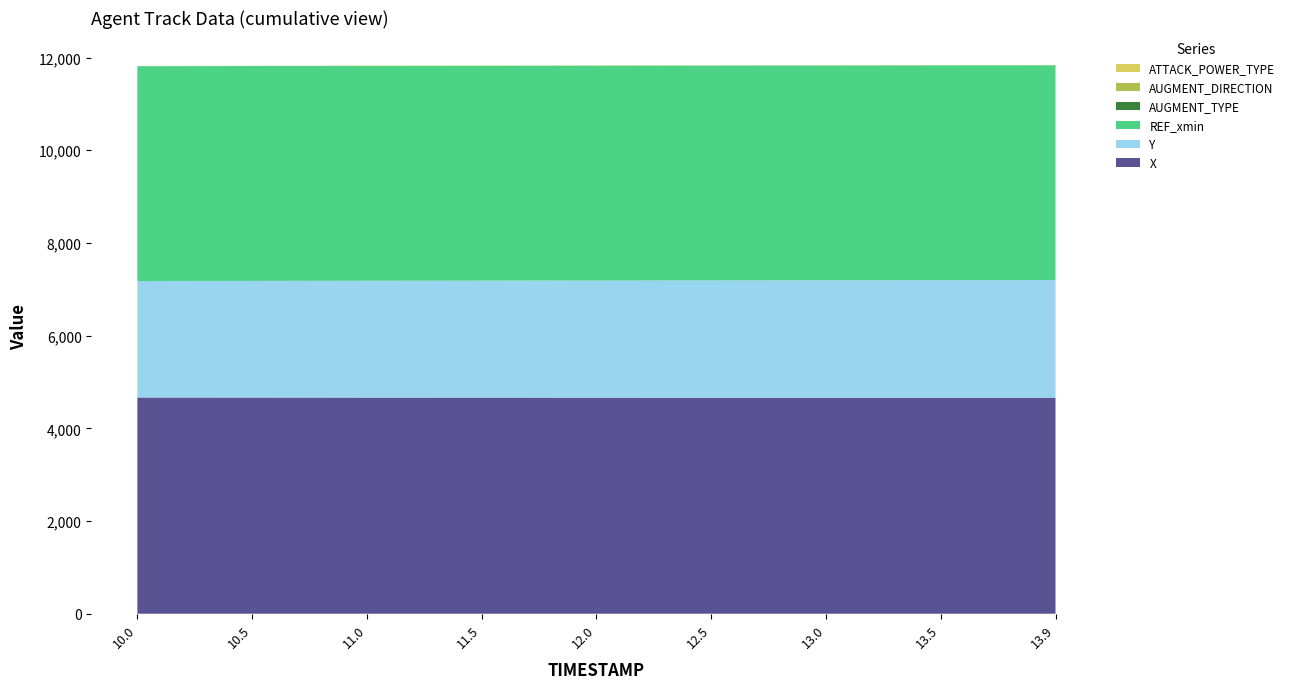

Reading right to left, list all the values displayed in this chart.

X: 4659.9	4660.4	4661.0	4661.7	4662.4	4663.1	4663.8	4664.6	4665.5
Y: 2538.8	2536.3	2533.3	2530.2	2527.1	2523.8	2520.5	2517.1	2513.3
REF_xmin: 4635.9	4635.9	4635.9	4635.9	4635.9	4635.9	4635.9	4635.9	4635.9
AUGMENT_TYPE: 0.0	0.0	0.0	0.0	0.0	0.0	0.0	0.0	0.0
AUGMENT_DIRECTION: 0.0	0.0	0.0	0.0	0.0	0.0	0.0	0.0	0.0
ATTACK_POWER_TYPE: 5.0	5.0	5.0	5.0	5.0	5.0	5.0	5.0	5.0